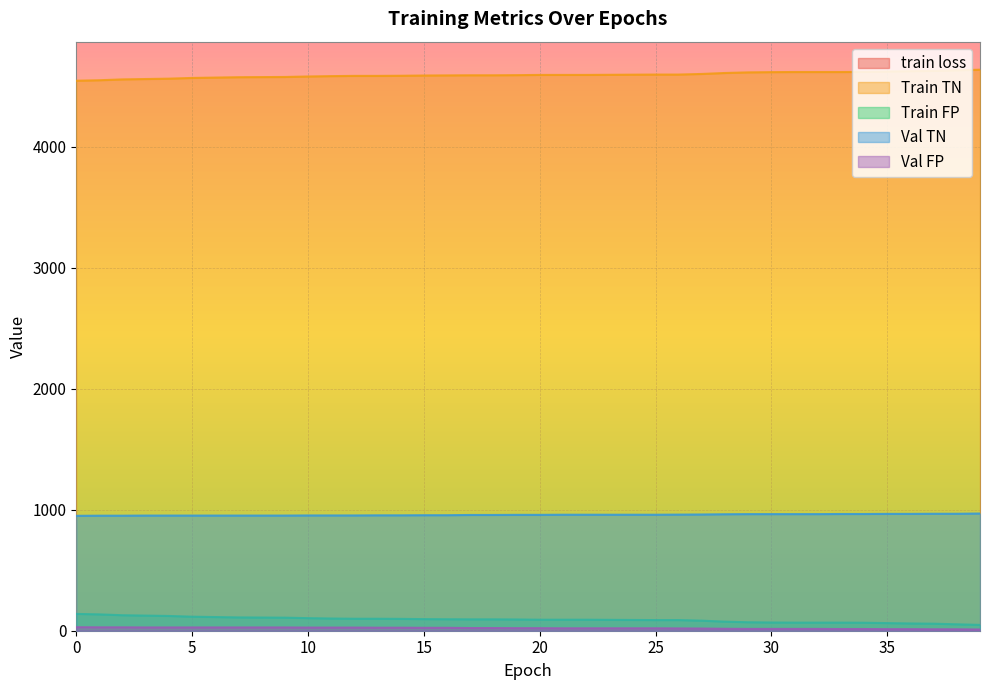

What is the sum of all Val TN values?

38323.0